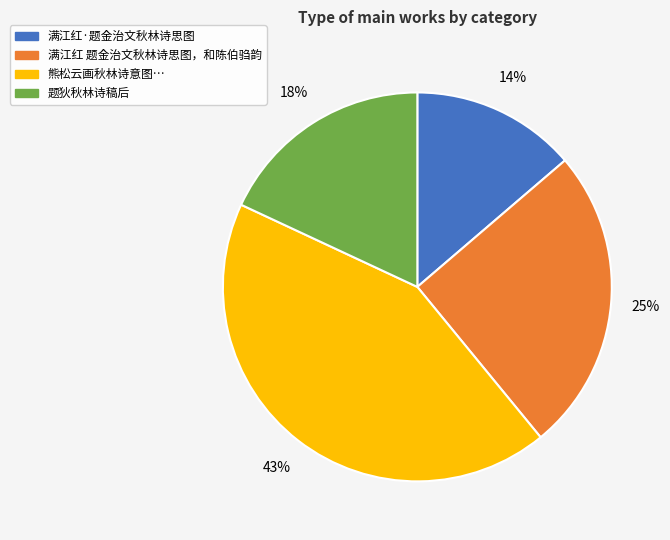

To the nearest percent, what is the average slice percentage?

25%